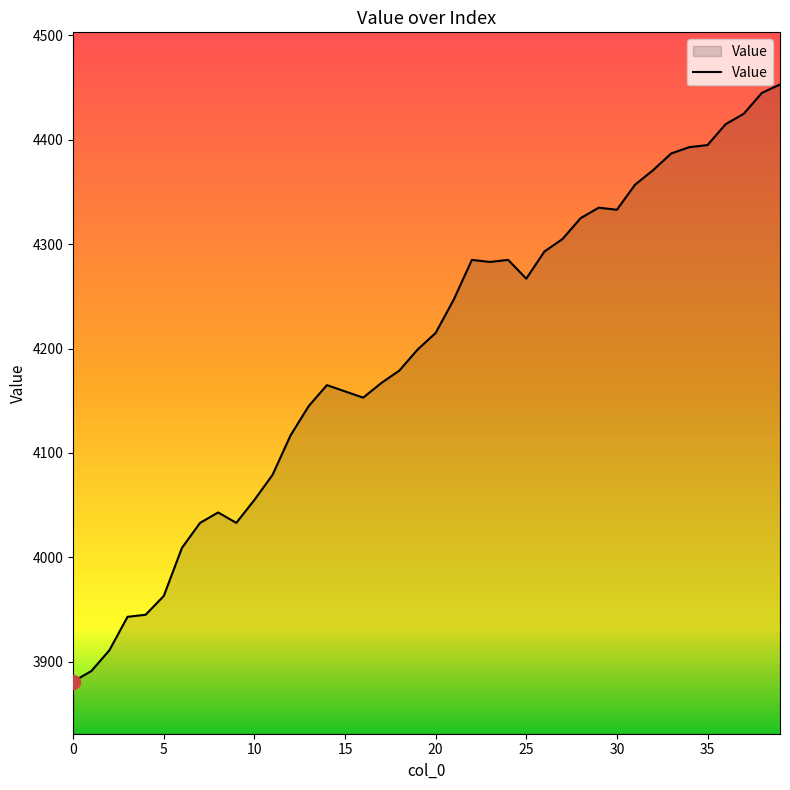

What is the smallest value displayed?

3881